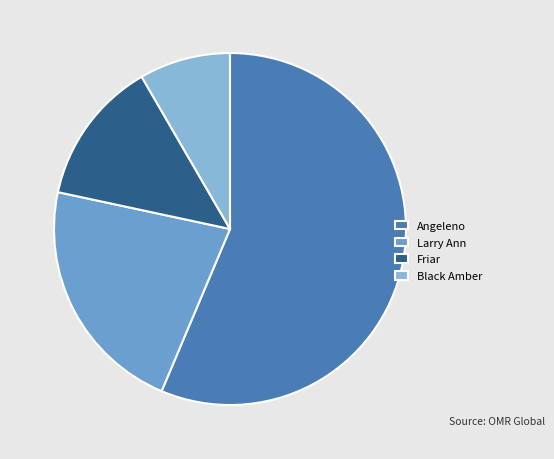

How many slices are in this pie chart?

4